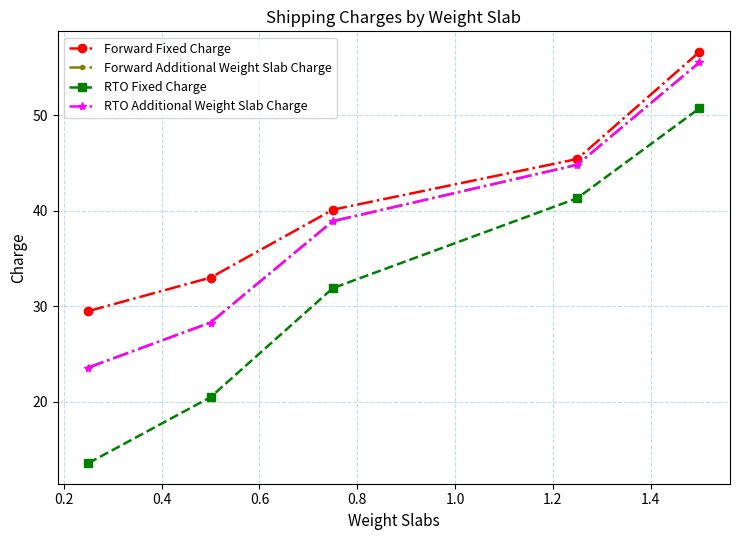

What is the lowest value of the Forward Additional Weight Slab Charge series?

23.6